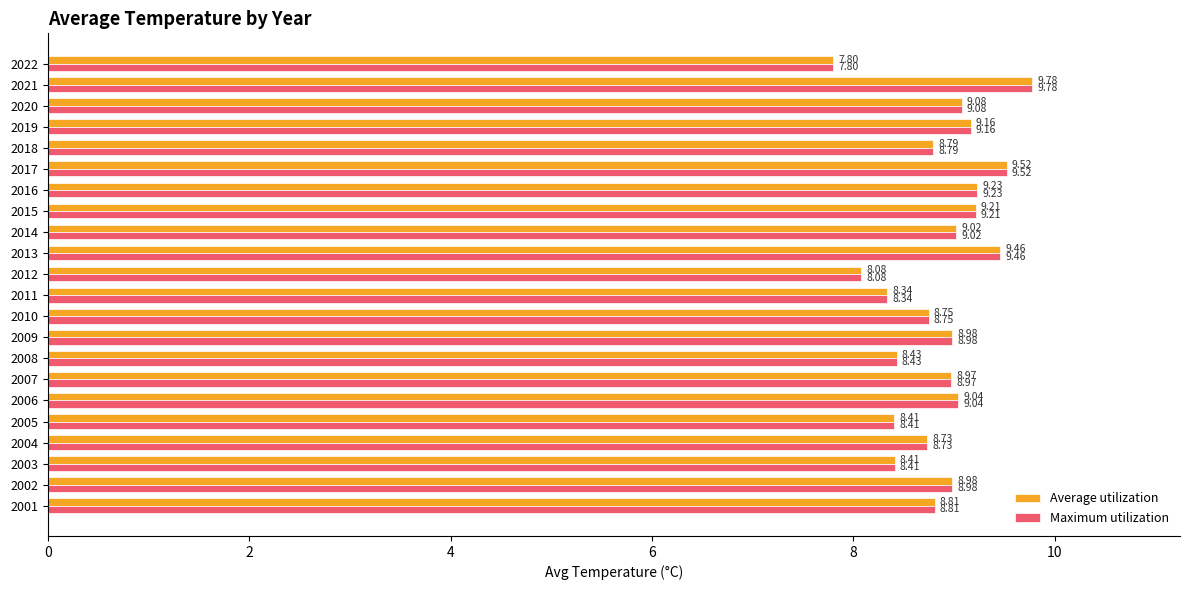

What is the average value of the Average utilization series?

8.9